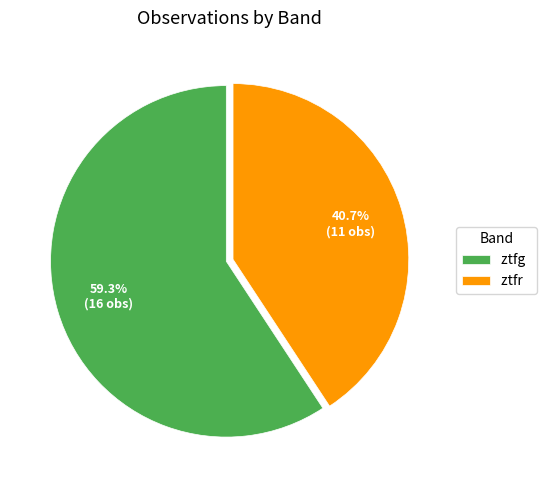

Count the number of slices in the pie.

2